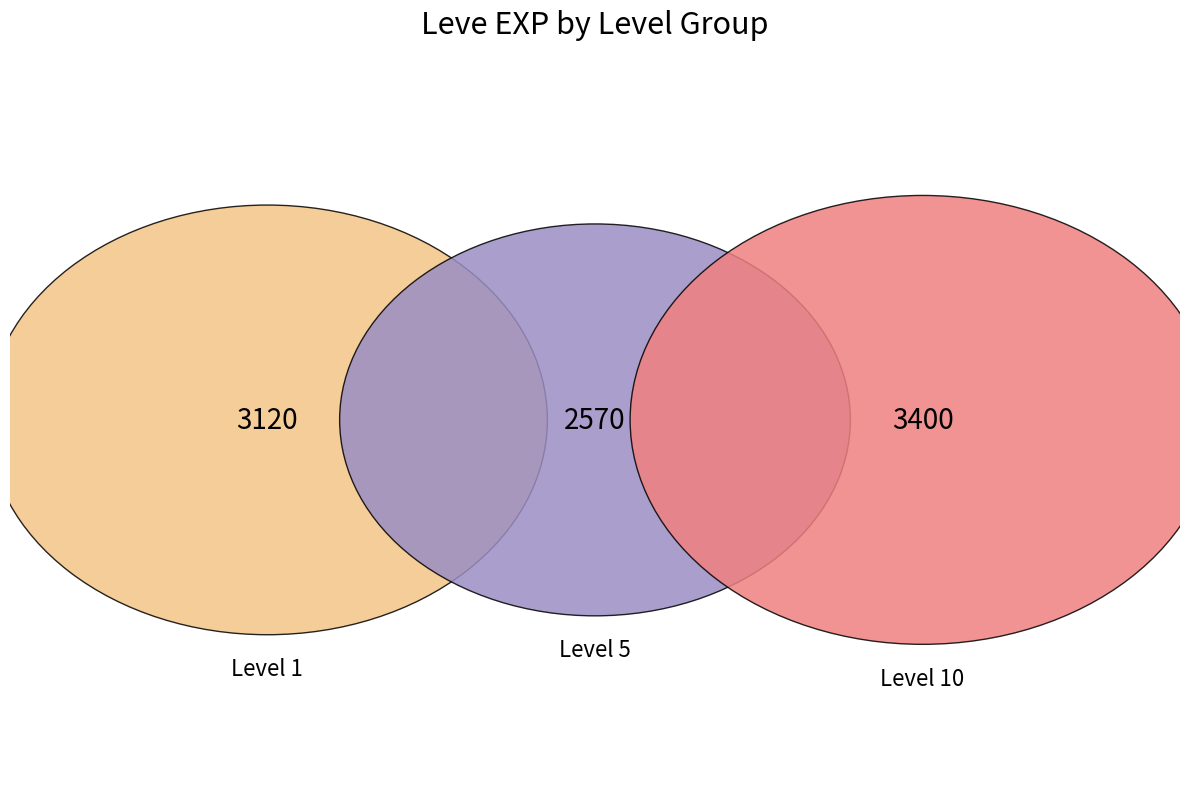

True or false: Leather Himantes accounts for 9% of the total.

False